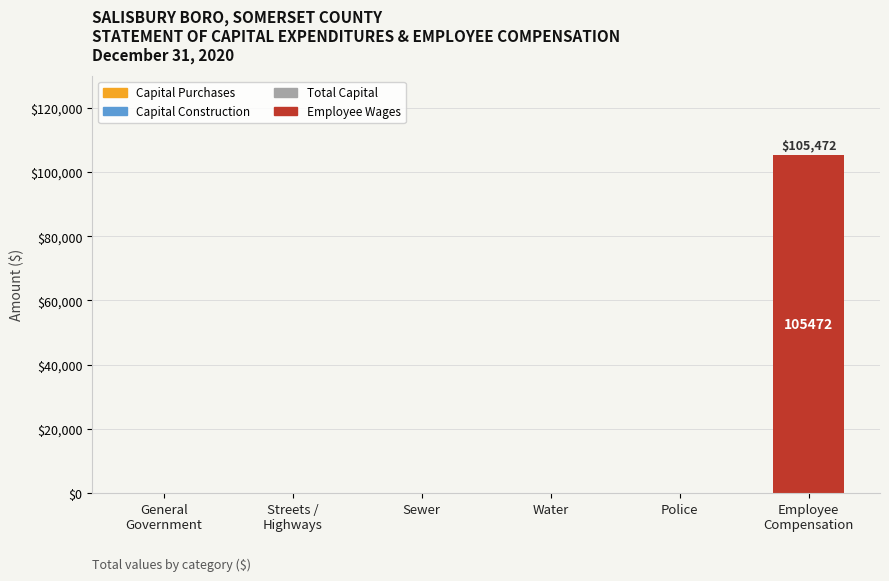

Does the chart contain stacked bars?

No